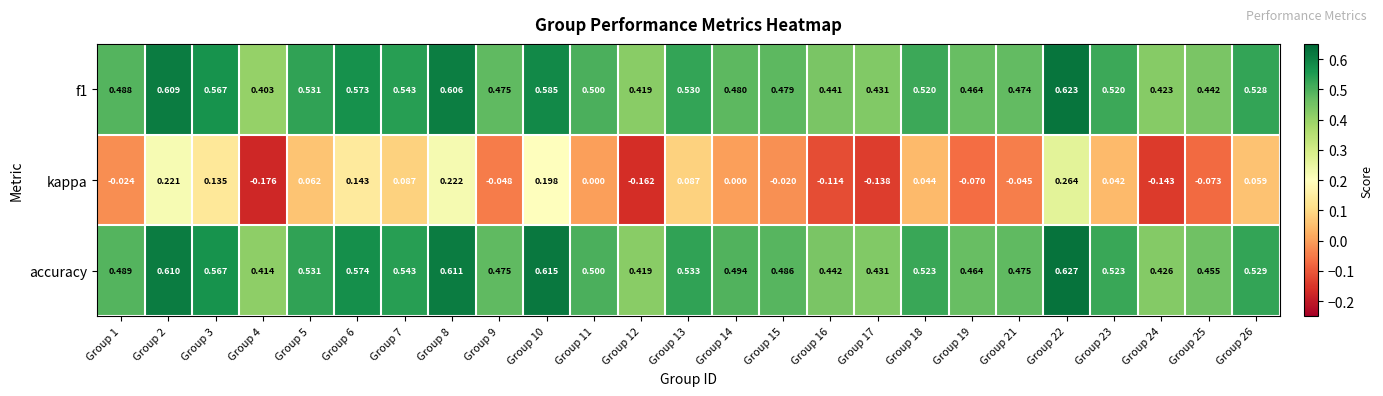

Which series has the largest total across all categories?

accuracy